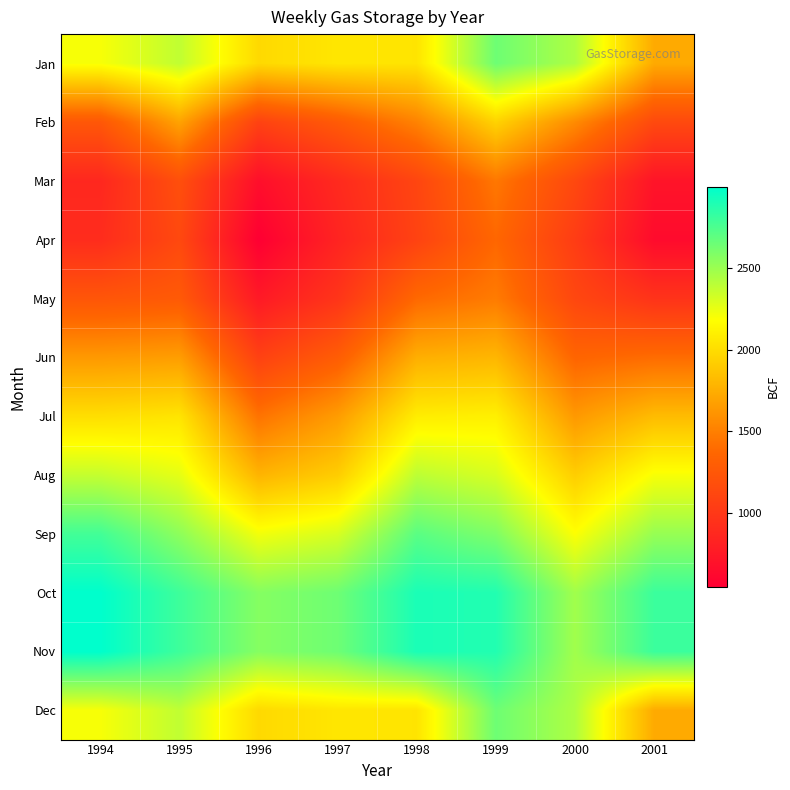

What is the greatest value displayed?

2997